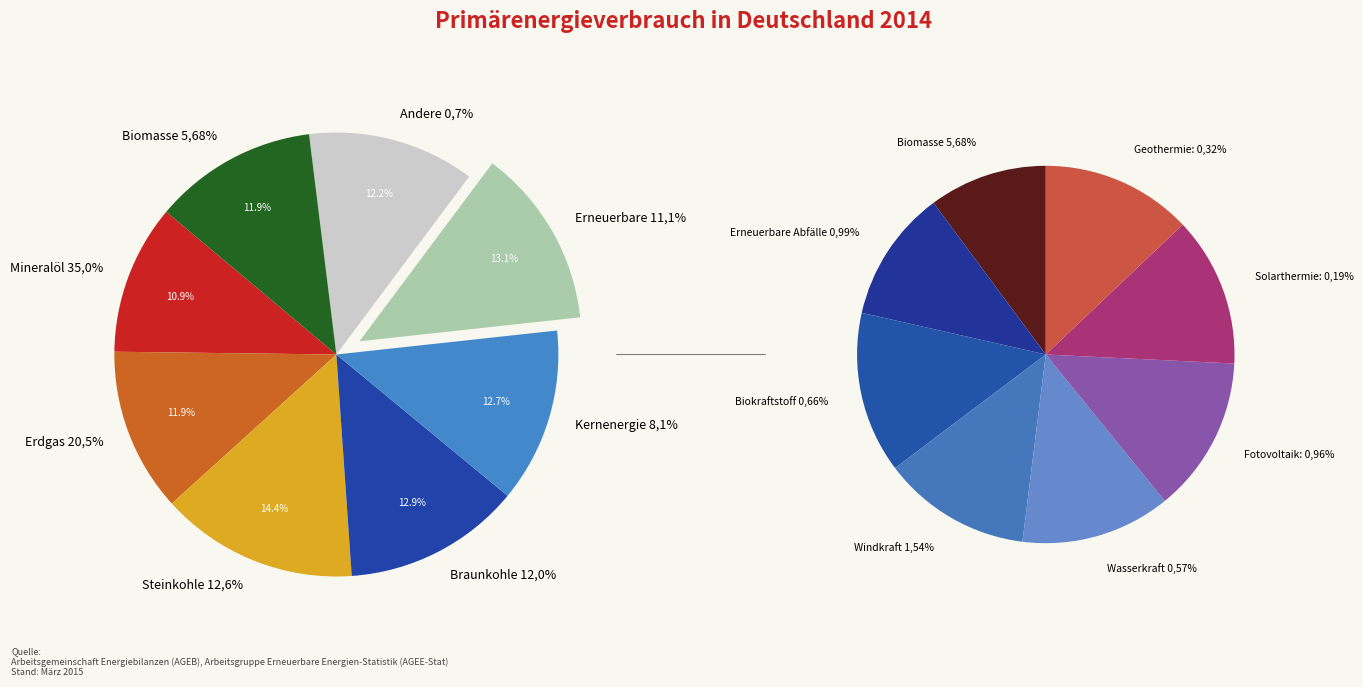

Which has a higher value, 24 or 18?

24